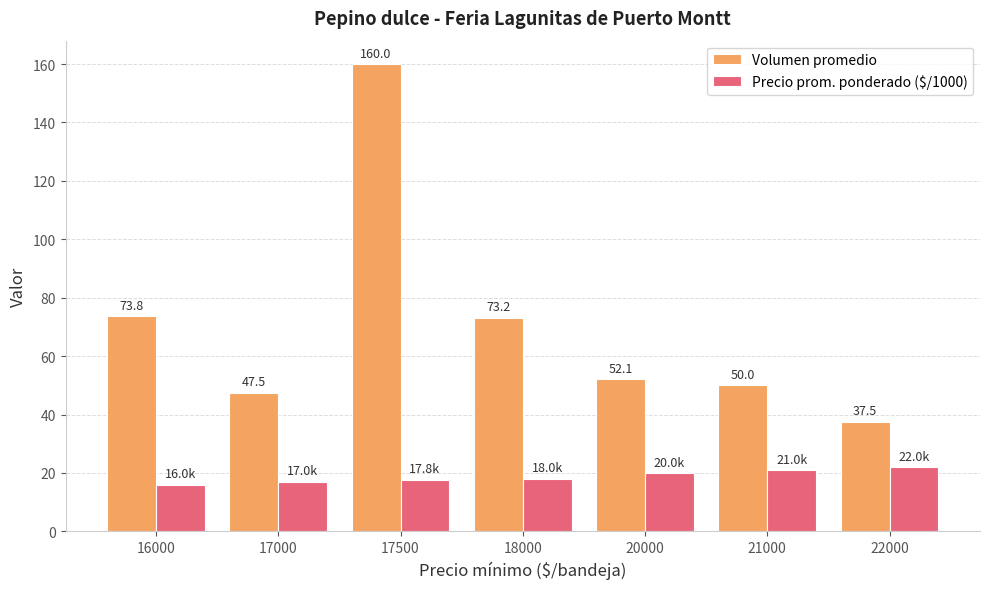

Rank the categories by Volumen promedio value from highest to lowest.

17500, 16000, 18000, 20000, 21000, 17000, 22000